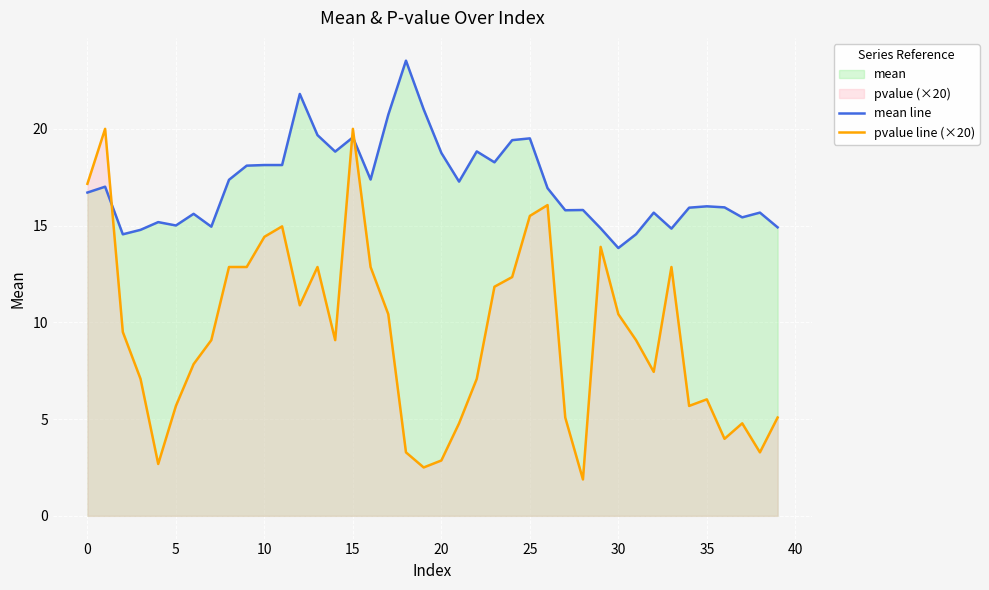

What are all the series names shown in the legend?

mean line, pvalue line (×20)